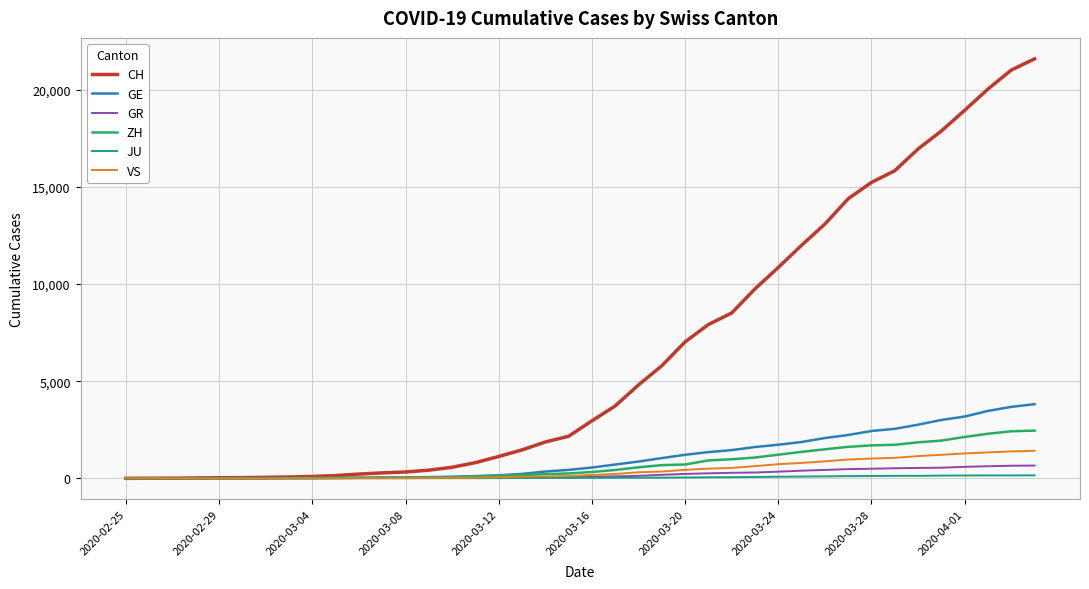

What is the maximum value shown in the chart?

21587